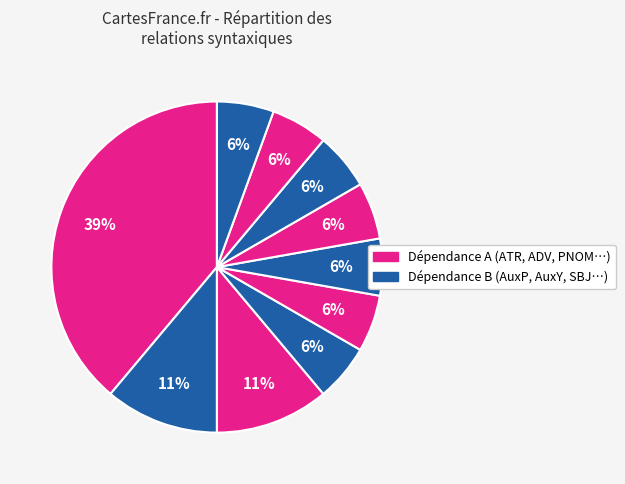

How many slices are in this pie chart?

10